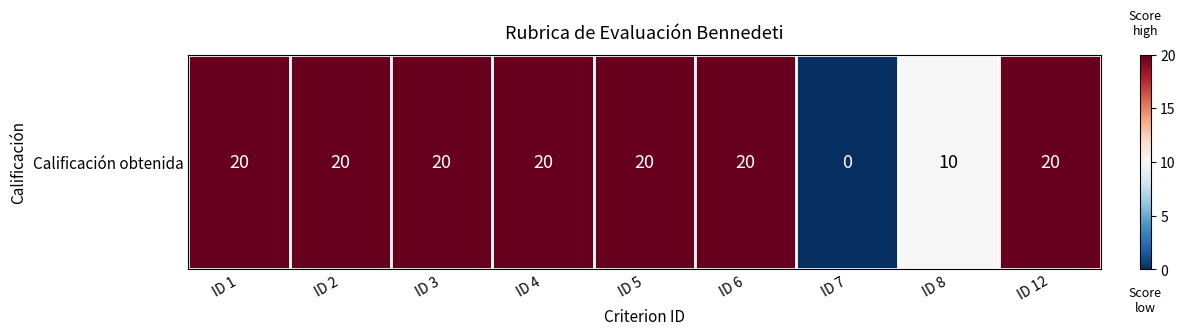

Reading left to right, what are all the values shown in this chart?

ID 1=1.0	ID 2=1.0	ID 3=1.0	ID 4=1.0	ID 5=1.0	ID 6=1.0	ID 7=0.0	ID 8=0.5	ID 12=1.0